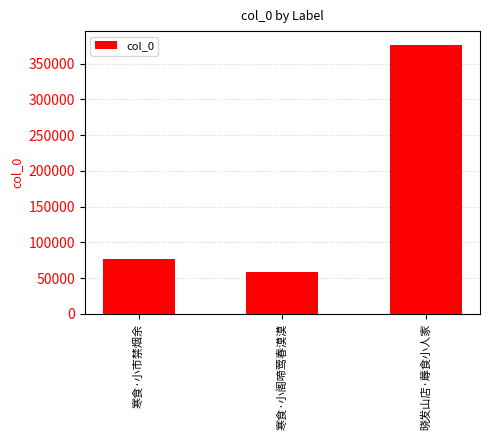

How many data points are less than 76457?

1